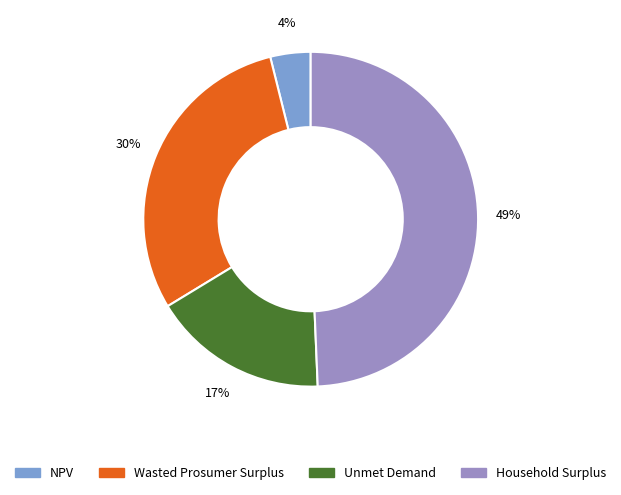

What percentage is the Unmet Demand slice, to the nearest percent?

17%